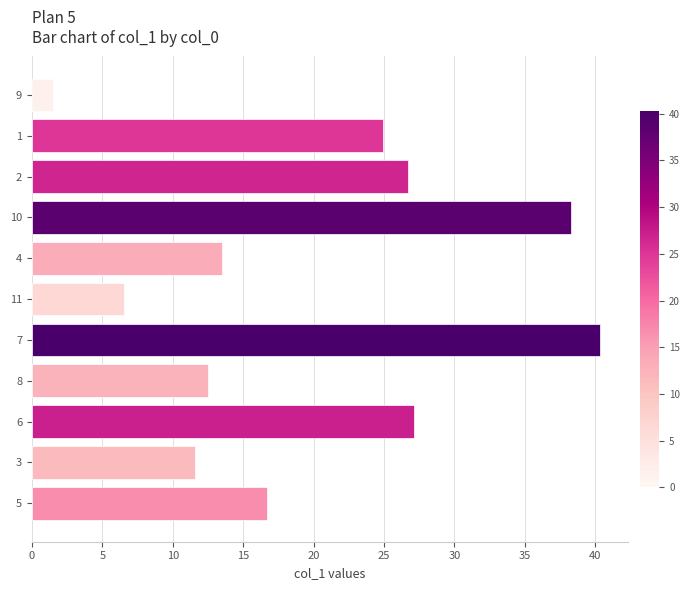

Approximately how many times larger is the value at 3 compared to 7?

0.3